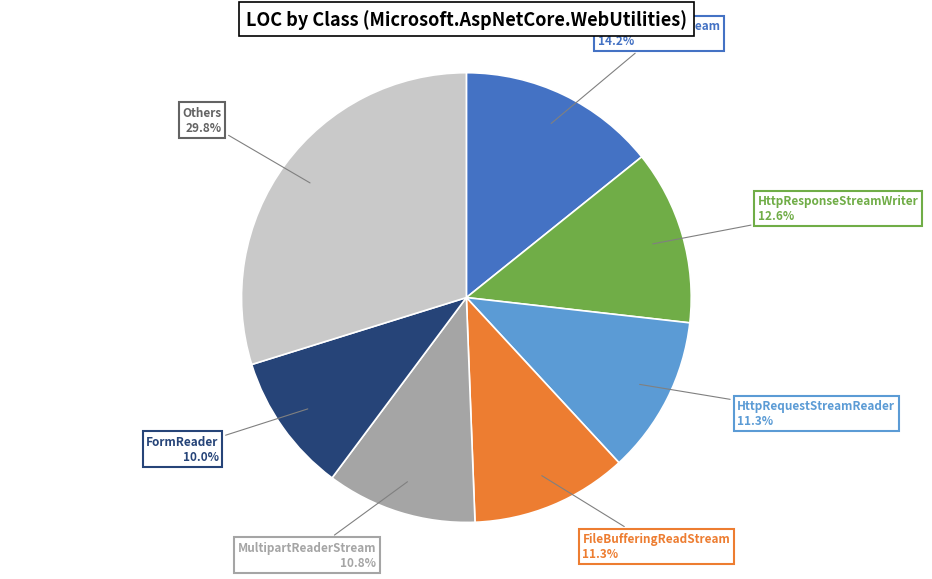

Is there any slice that represents more than half of the pie?

No